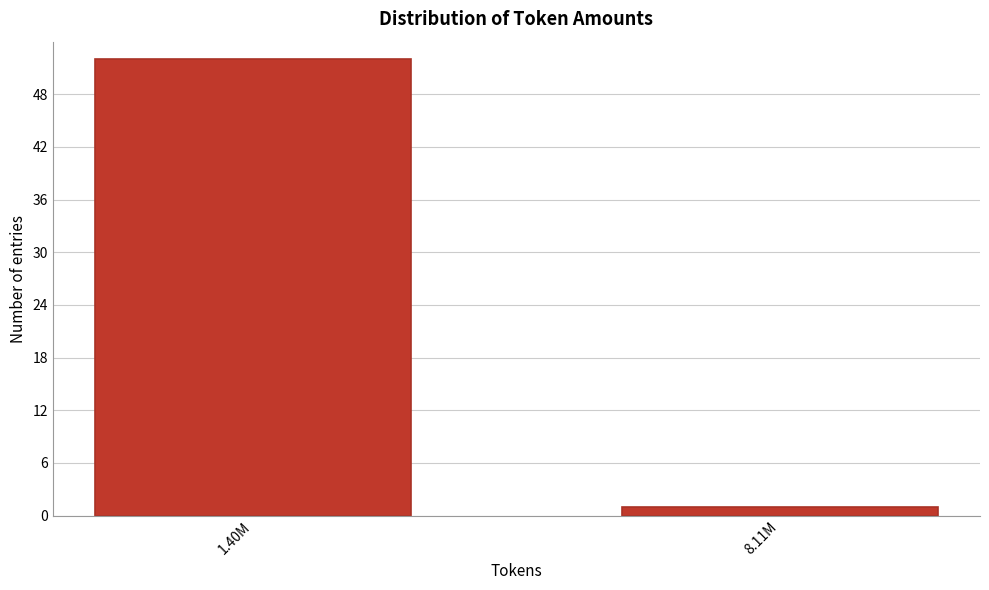

Reading right to left, what are all the values shown in this chart?

1	52